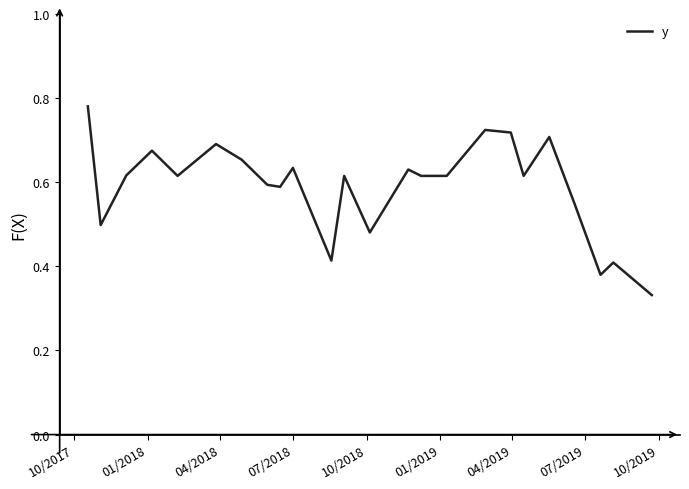

Is this an area chart (filled region under the line)?

No